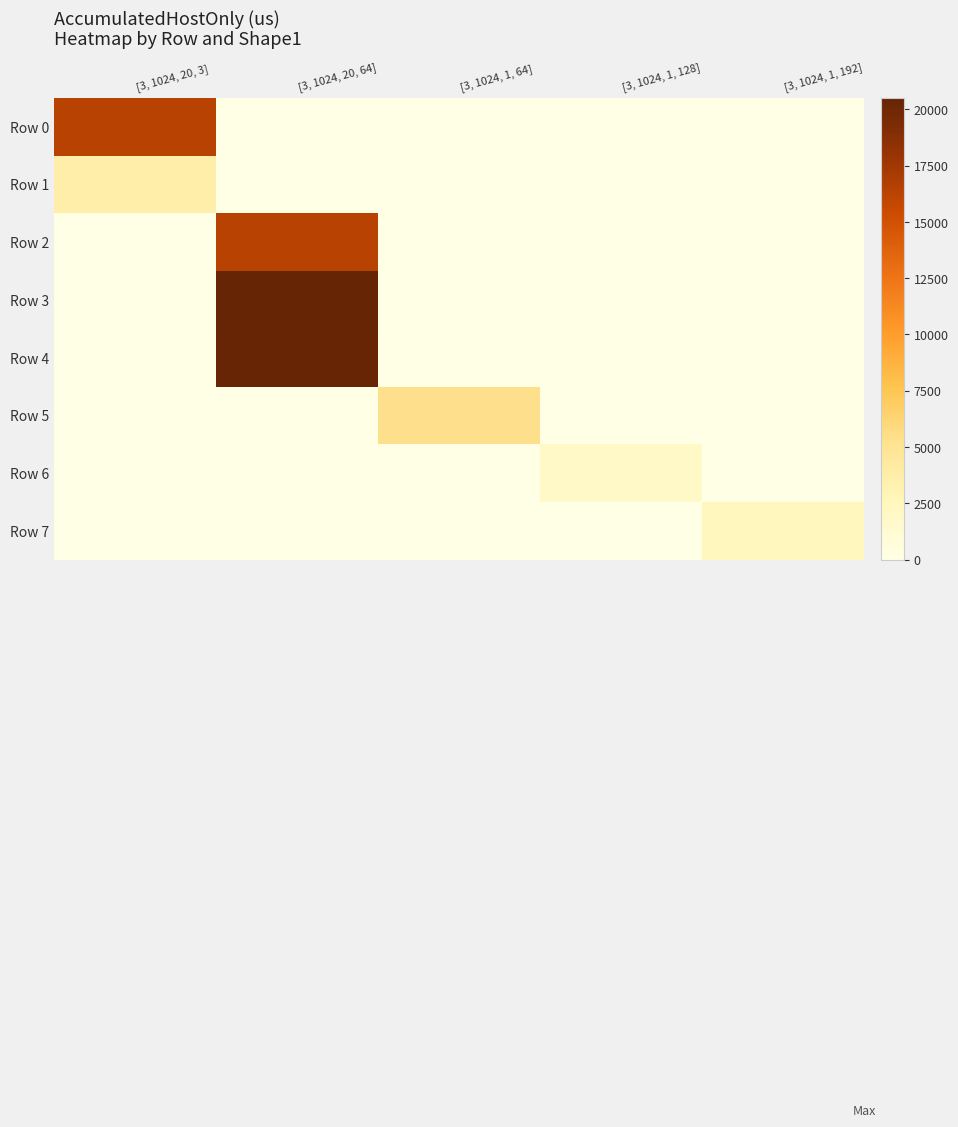

What is the difference between the highest and lowest values at [3, 1024, 20, 3]?

16414.9